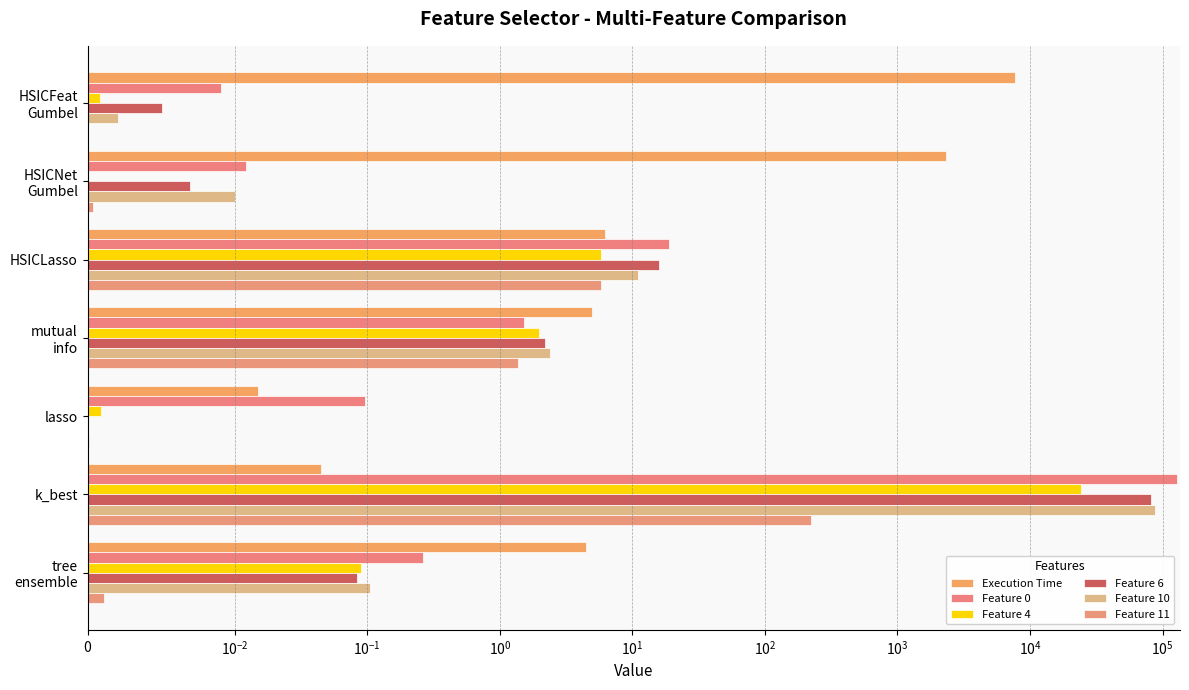

What is the maximum value shown in the chart?

129004.6